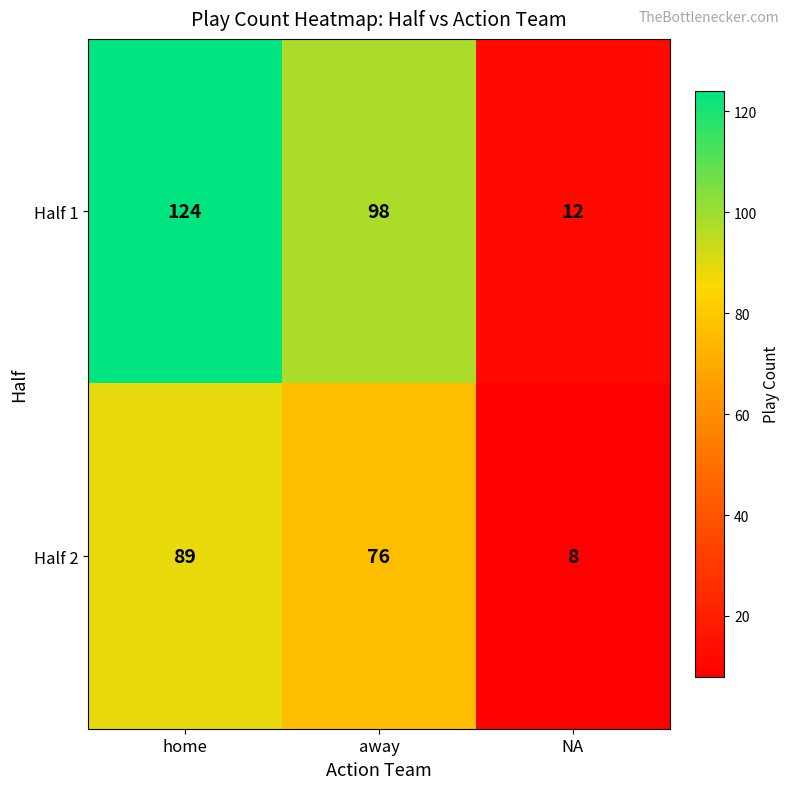

Rank the series by their maximum value, from lowest to highest.

Half 2, Half 1